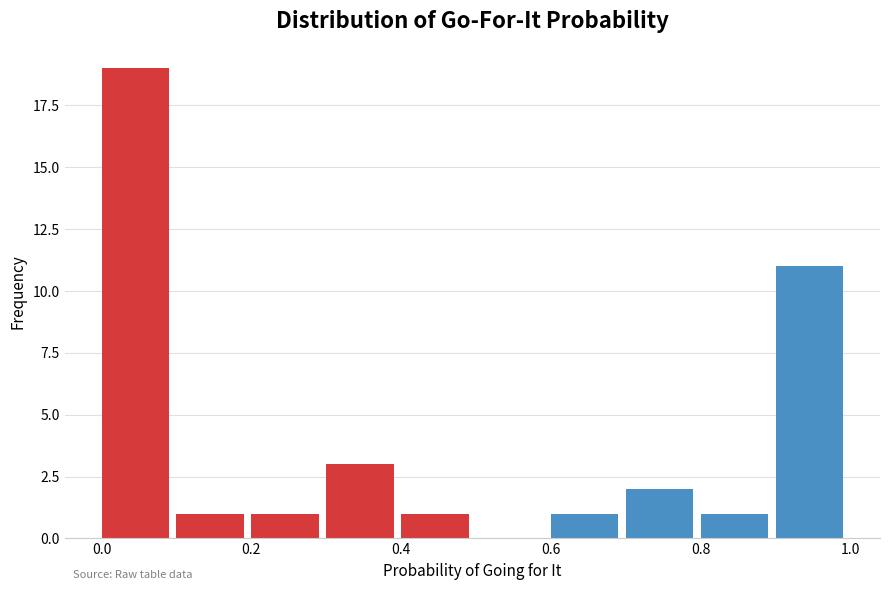

What is the height of the bar covering 0.7 to 0.8 on the x-axis? The values are not printed on the chart, so give them approximately, as read against the axis.

2